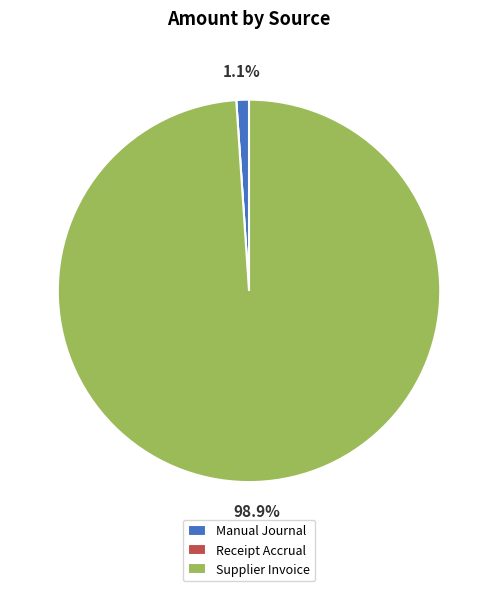

What is the majority slice?

Supplier Invoice